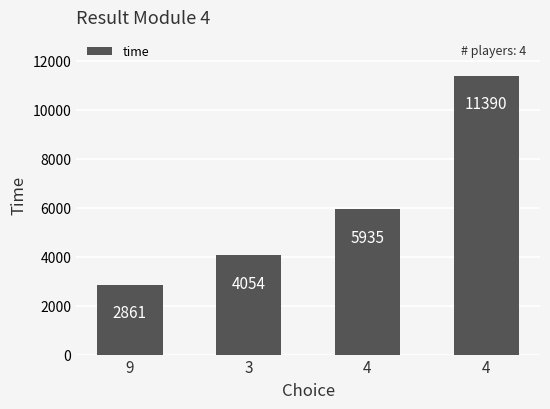

True or false: the data shows 5935 at 4.

True